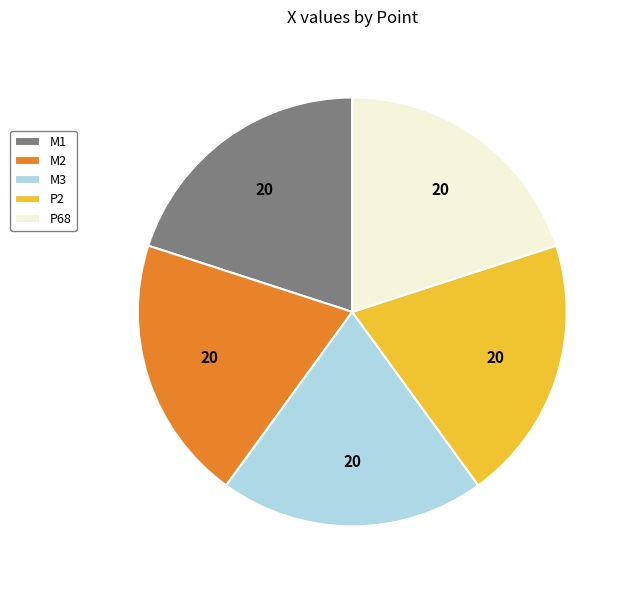

True or false: M2 accounts for 27% of the total.

False